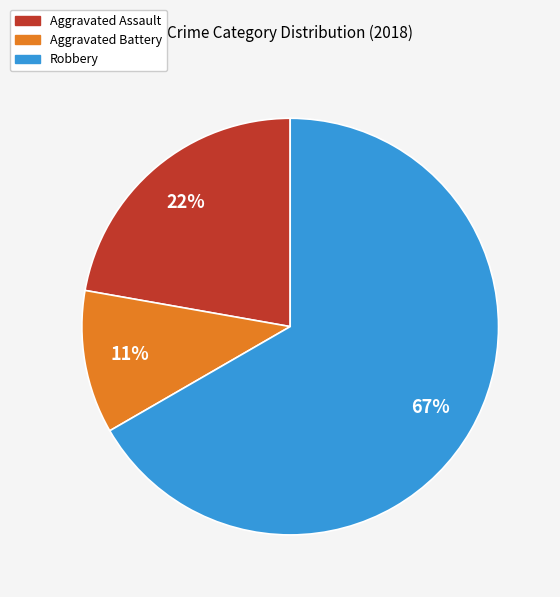

Does any single category account for the majority?

Yes